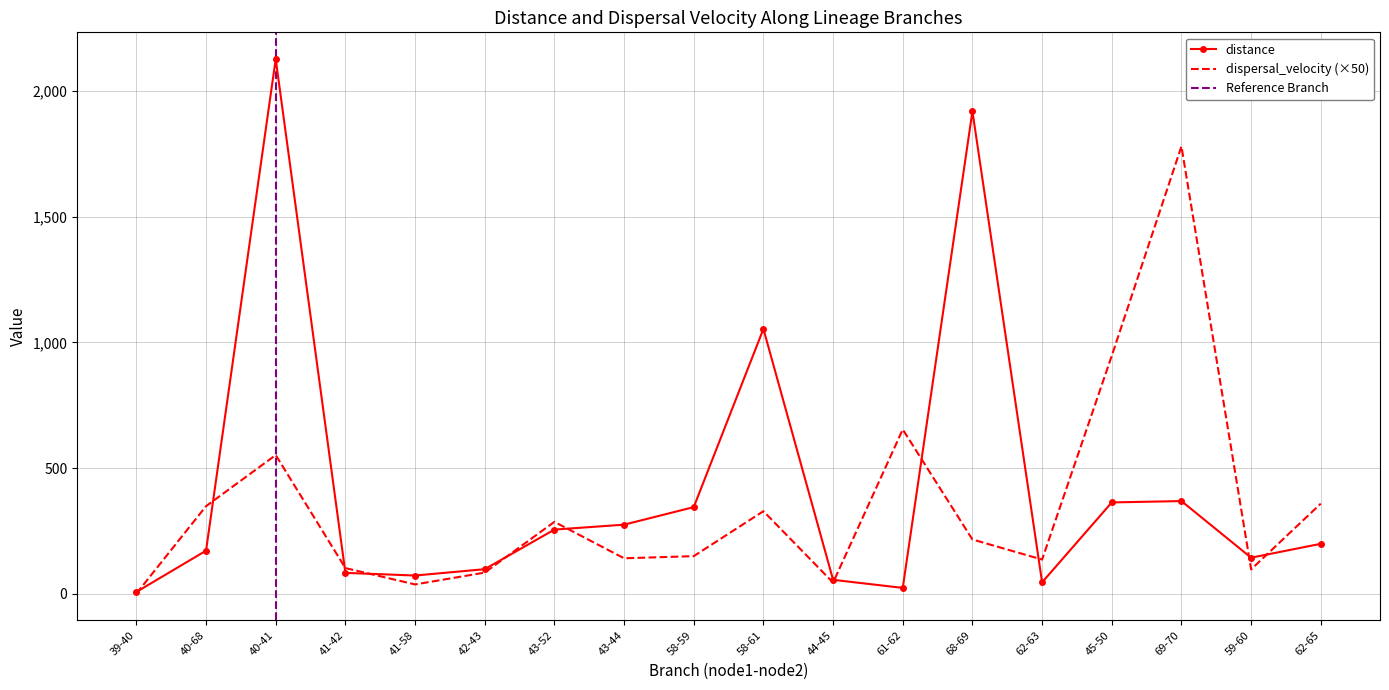

In dispersal_velocity, how many points are higher than both neighbors (excluding endpoints)?

5